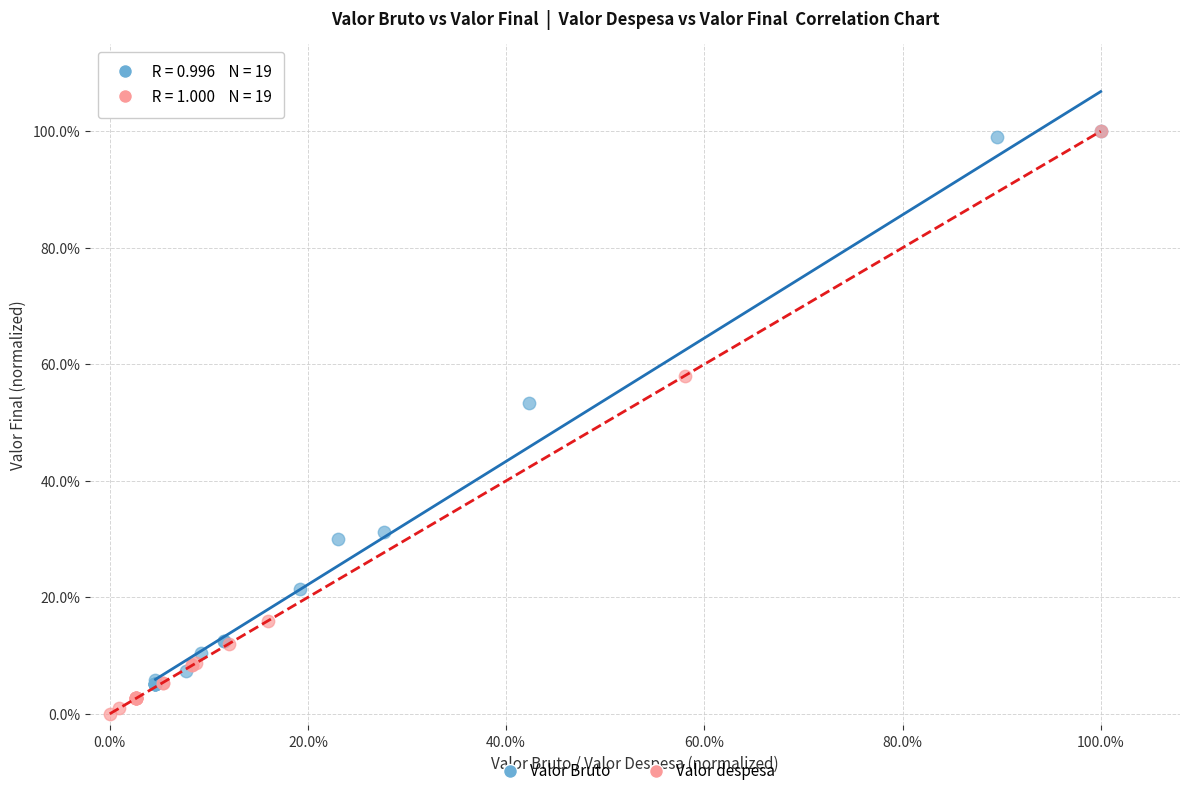

What are all the series names shown in the legend?

Valor Bruto, Valor despesa